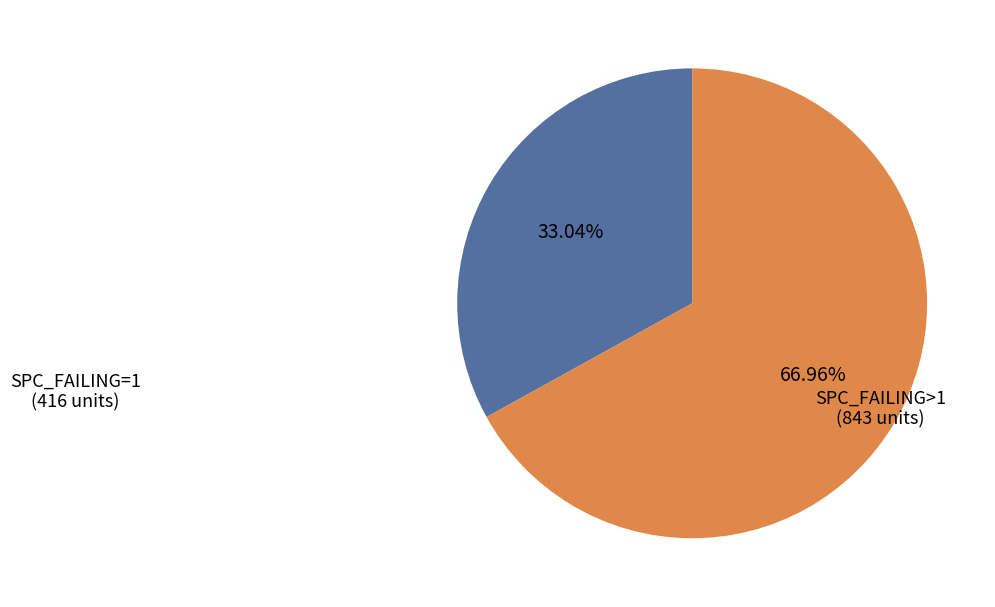

Is there any slice that represents more than half of the pie?

Yes